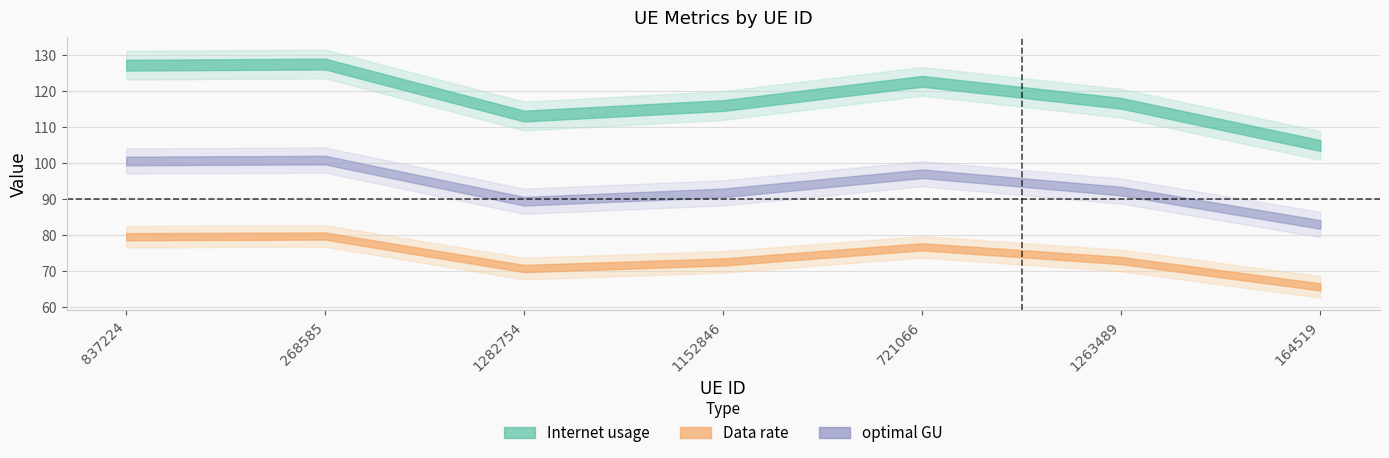

Does the chart have visible grid lines?

Yes